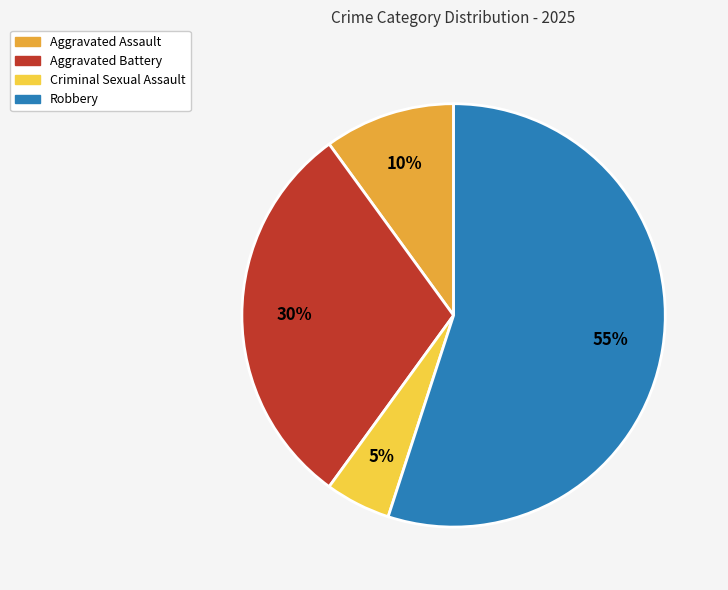

How many slices are in this pie chart?

4